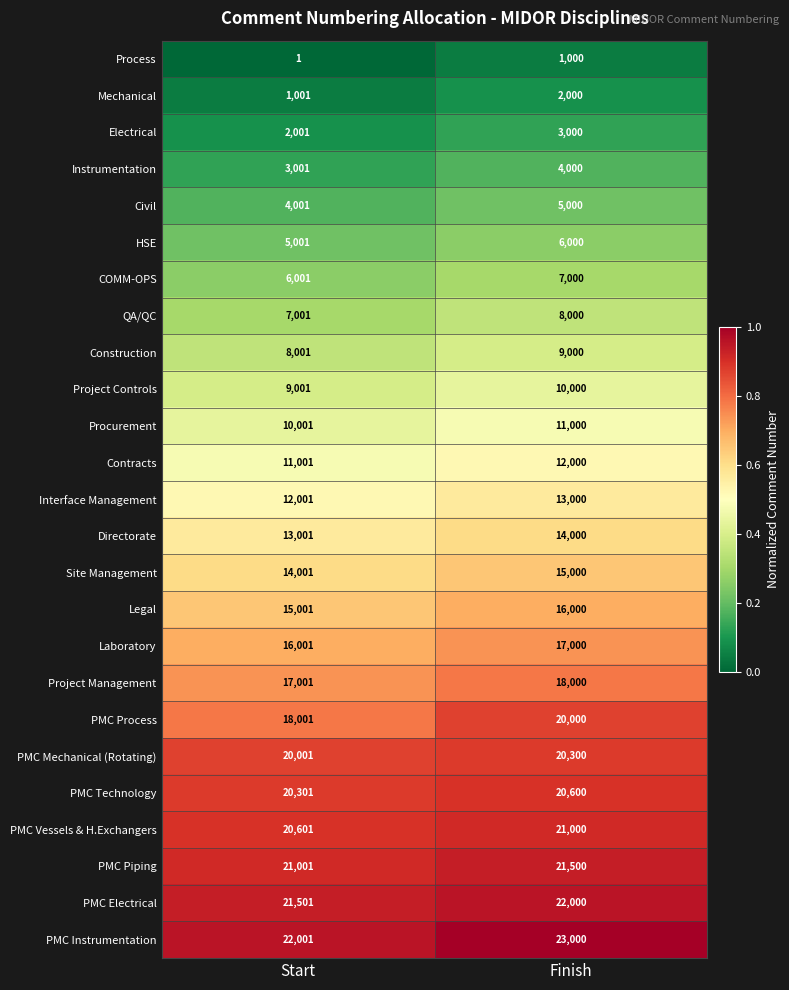

Read the Laboratory value at Start, to the nearest 50.

16000